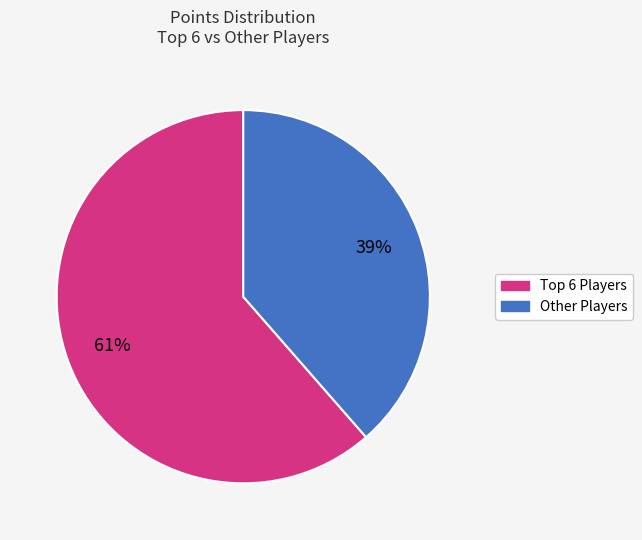

Is there a majority slice in this chart?

Yes